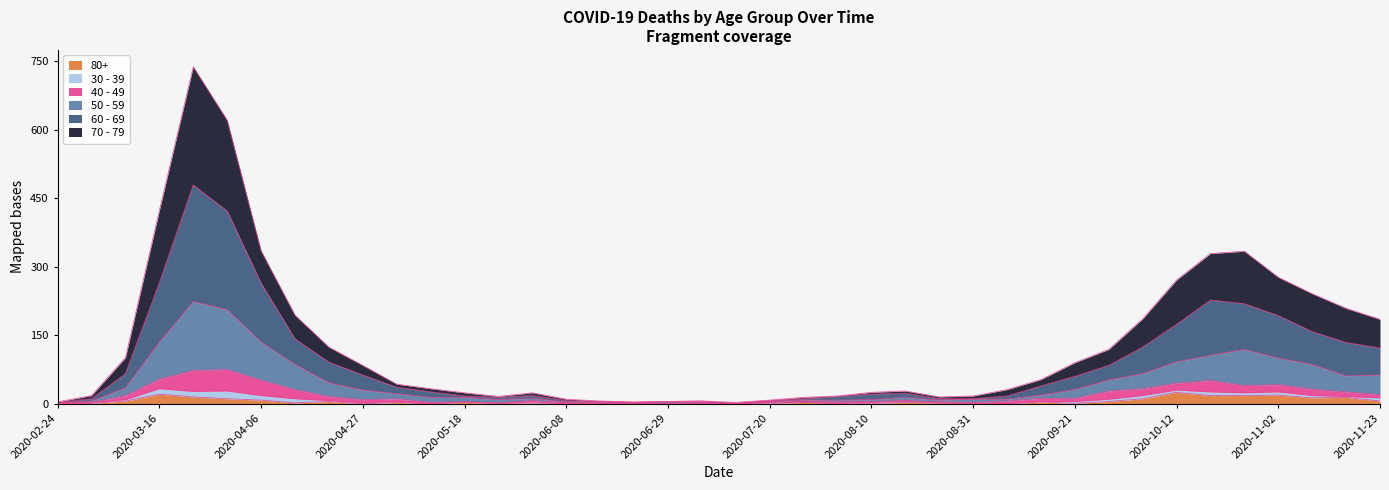

What is the sum of all 50 - 59 values?

1862